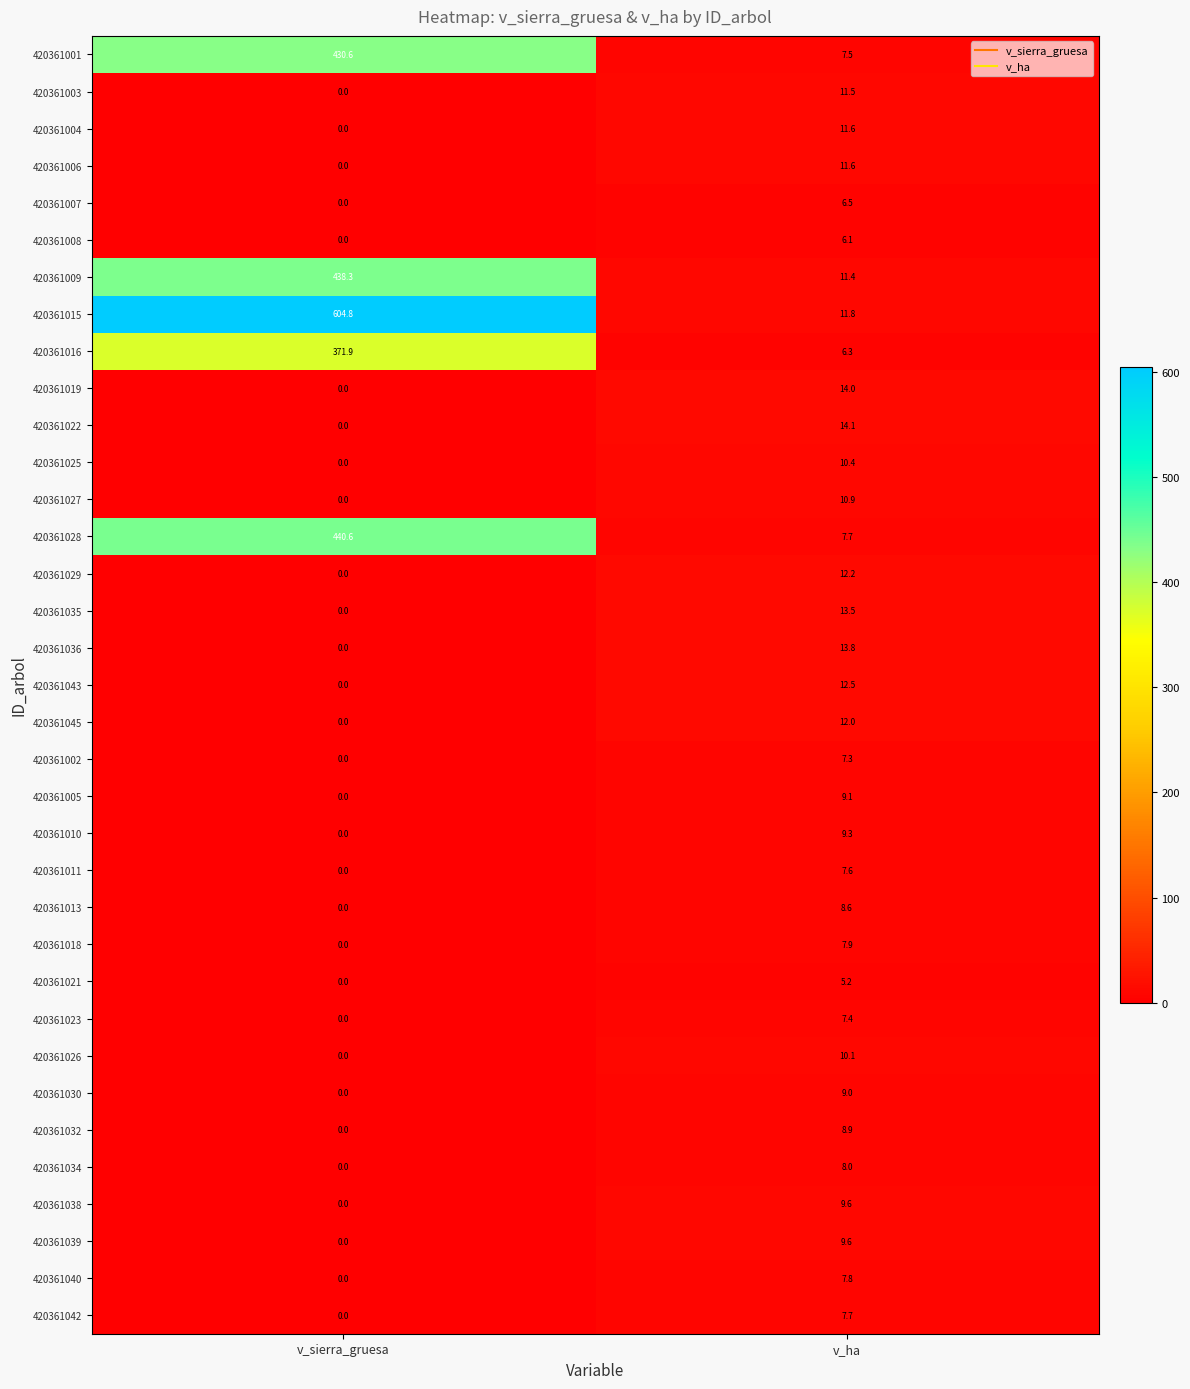

True or false: 420361011 has a value of 13.5 at v_ha.

False